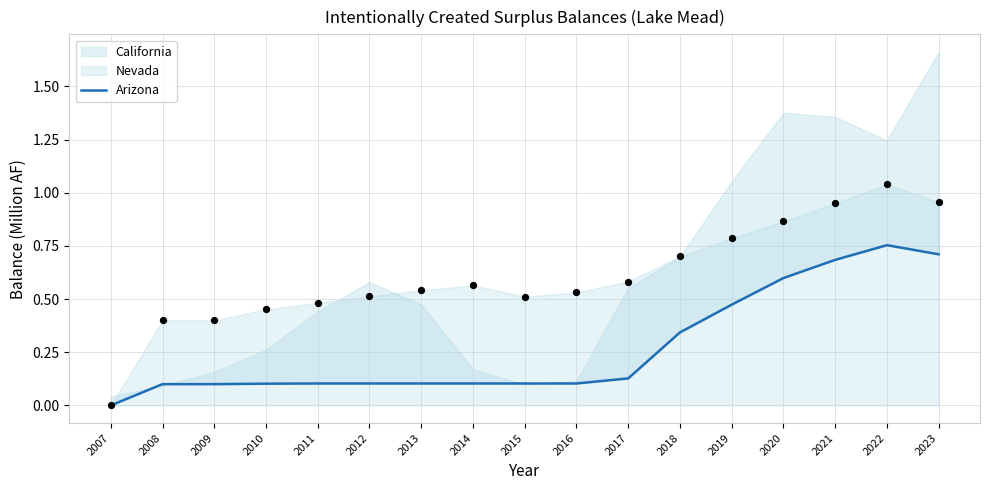

Which has a higher value, 2022 or 2018?

2022